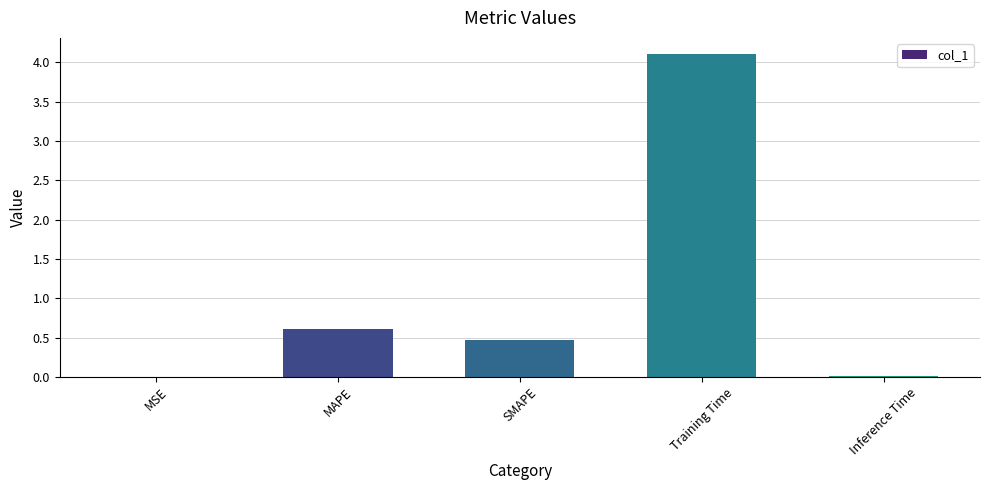

True or false: the data shows 4.1 at Training Time.

True